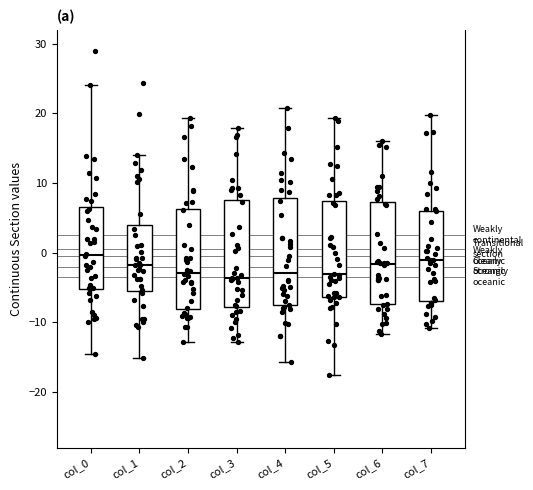

Reading left to right, read every box against the y-axis: the position of its median line, the range the box covers, and the ends of its whiskers. The values are not printed on the chart, so give them approximately, as read against the axis.

col_0: median 0, box -5 to 7, whiskers -15 to 24
col_1: median -2, box -5 to 4, whiskers -15 to 14
col_2: median -3, box -8 to 6, whiskers -13 to 19
col_3: median -4, box -8 to 8, whiskers -13 to 18
col_4: median -3, box -8 to 8, whiskers -16 to 21
col_5: median -3, box -6 to 7, whiskers -18 to 19
col_6: median -2, box -7 to 7, whiskers -12 to 16
col_7: median -1, box -7 to 6, whiskers -11 to 20